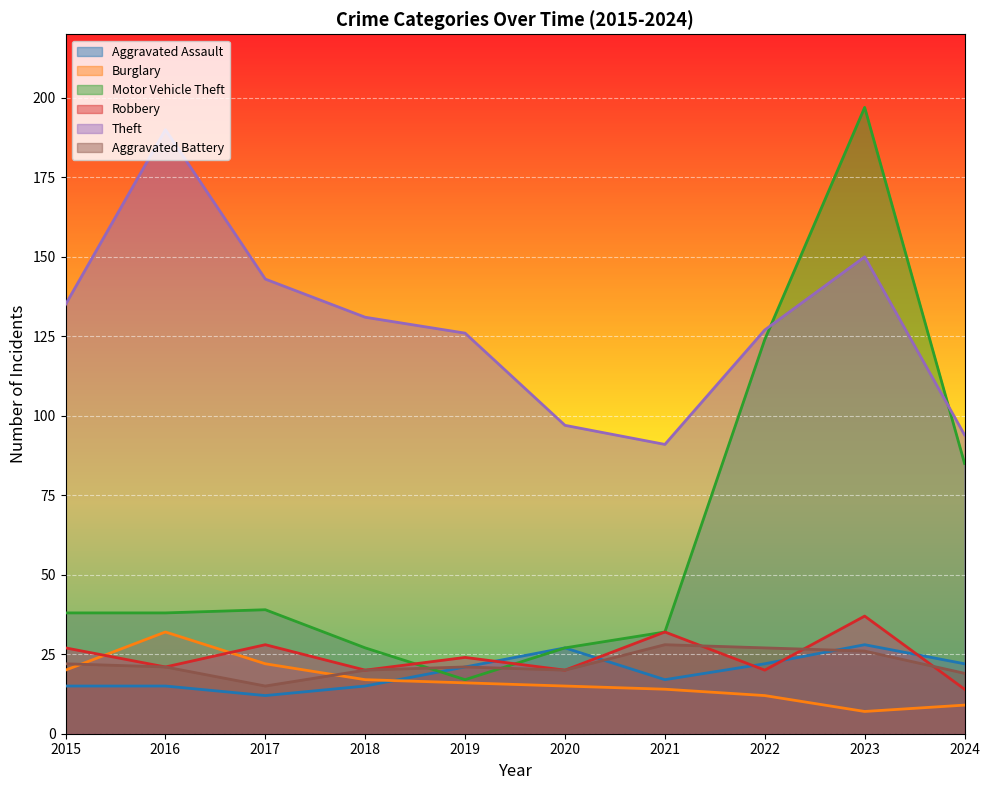

How many intersections are there between Aggravated Battery and Aggravated Assault?

2